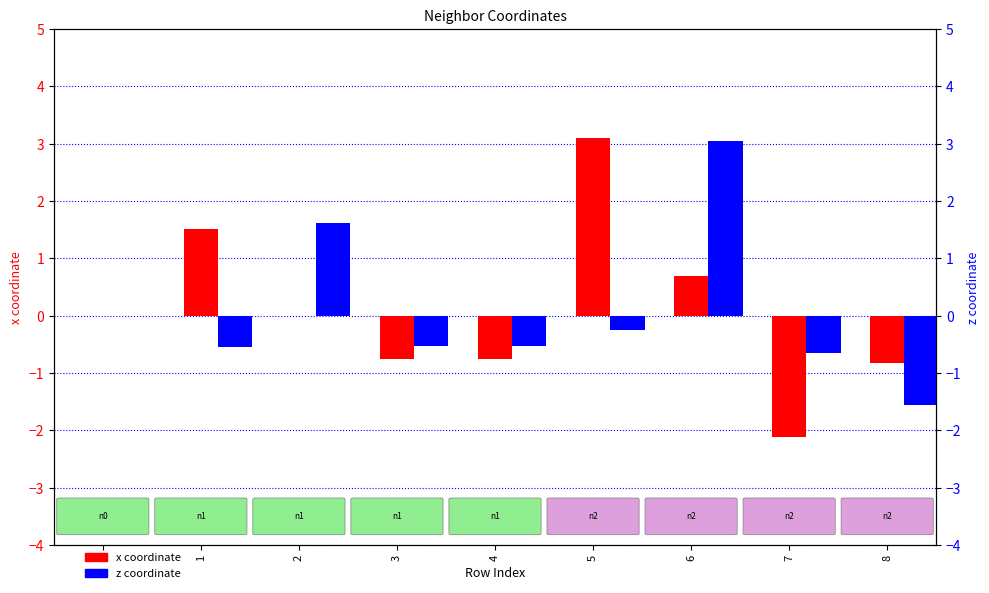

How many positive values does the x series have?

3